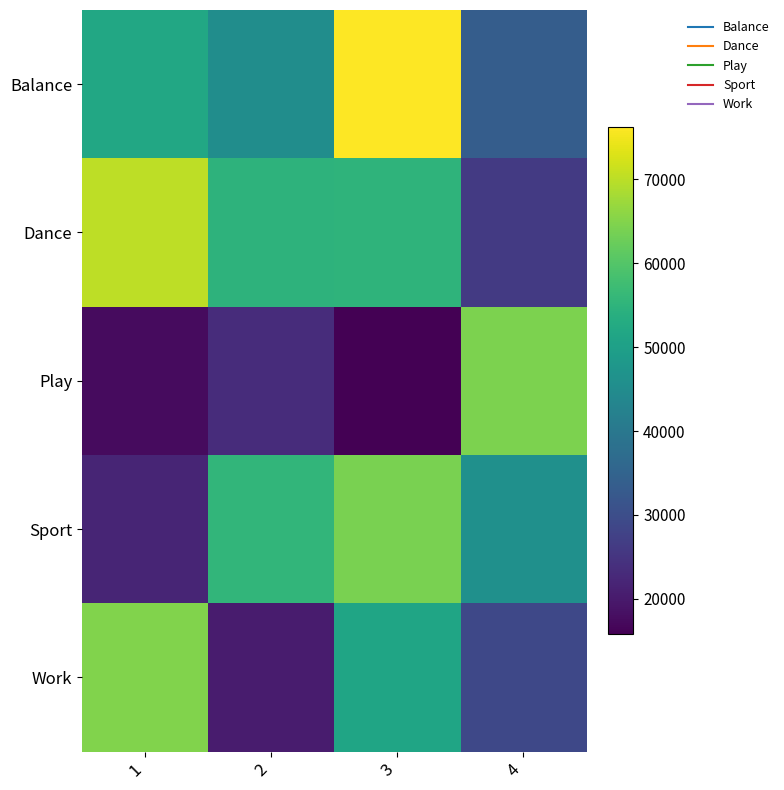

Which series changed the most between 2 and 4?

Play